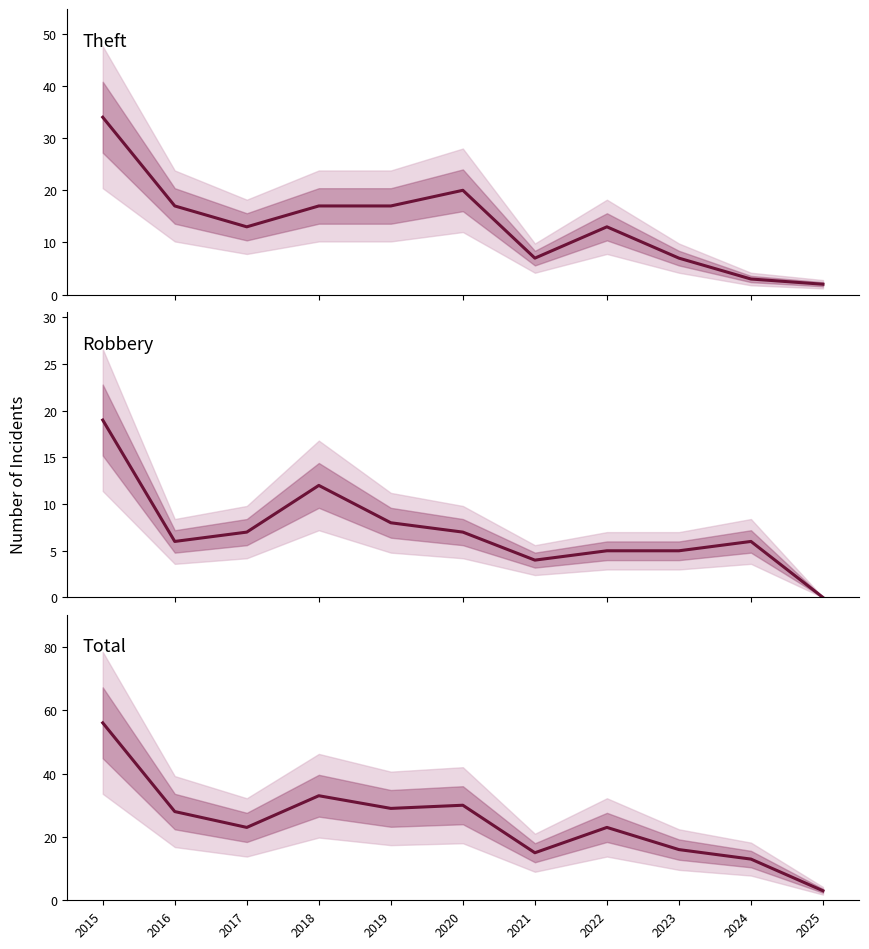

Is it true that Robbery equals 6 at 2024?

True